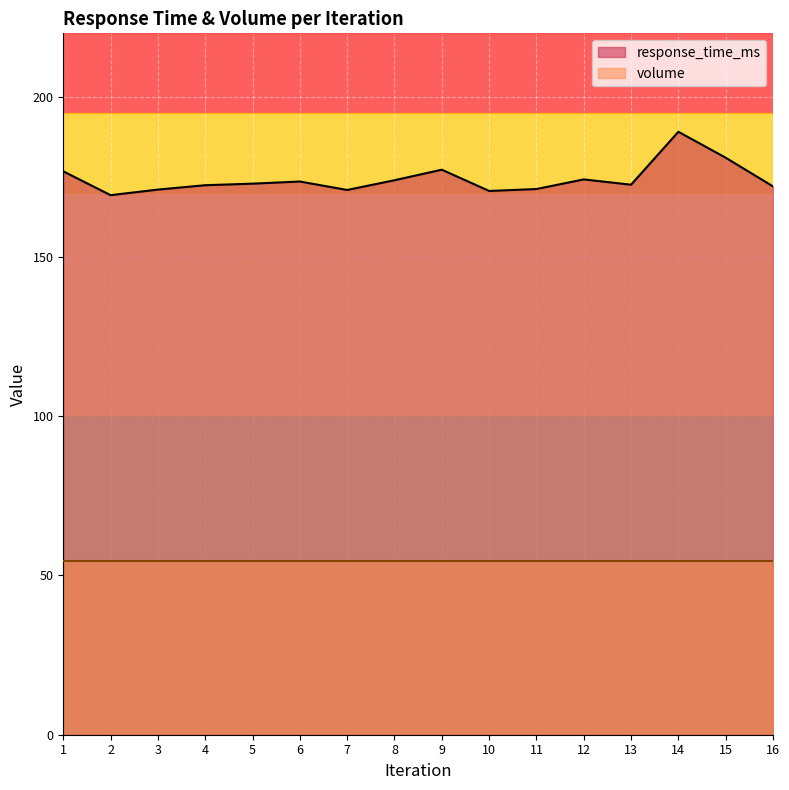

Which label corresponds to the largest value in the chart?

14